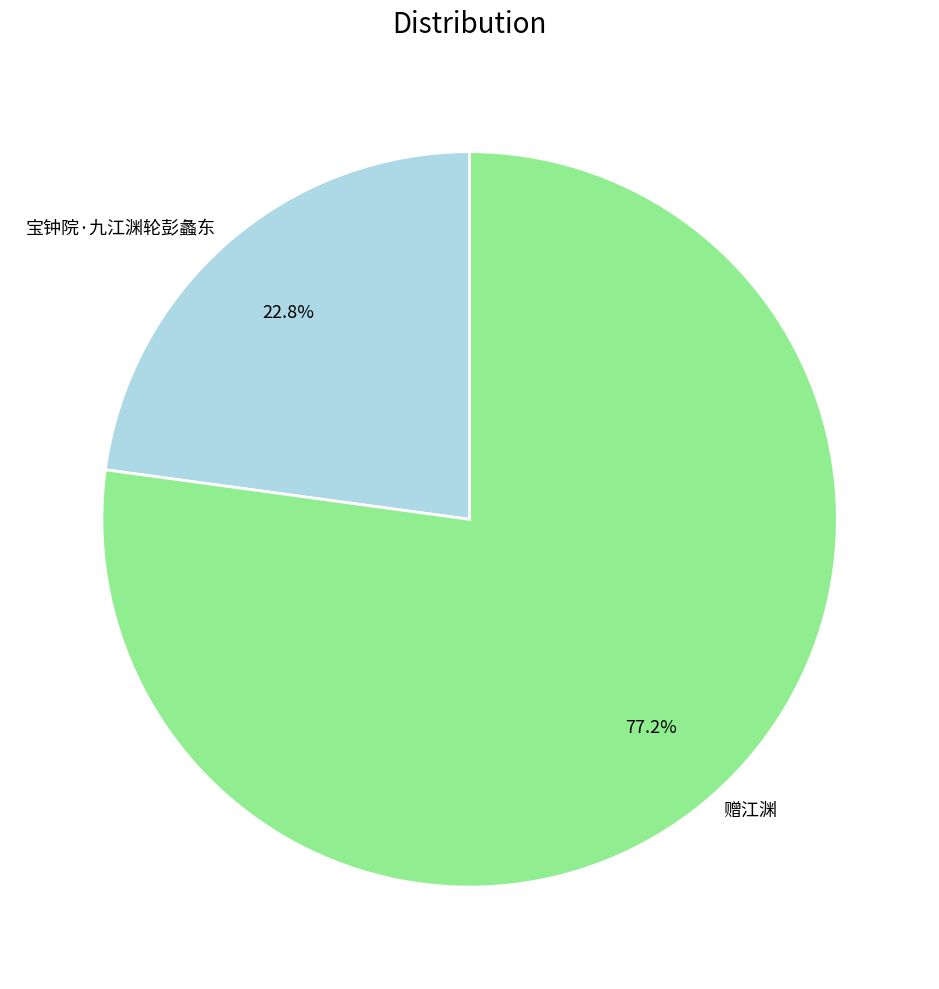

What is the majority slice?

赠江渊